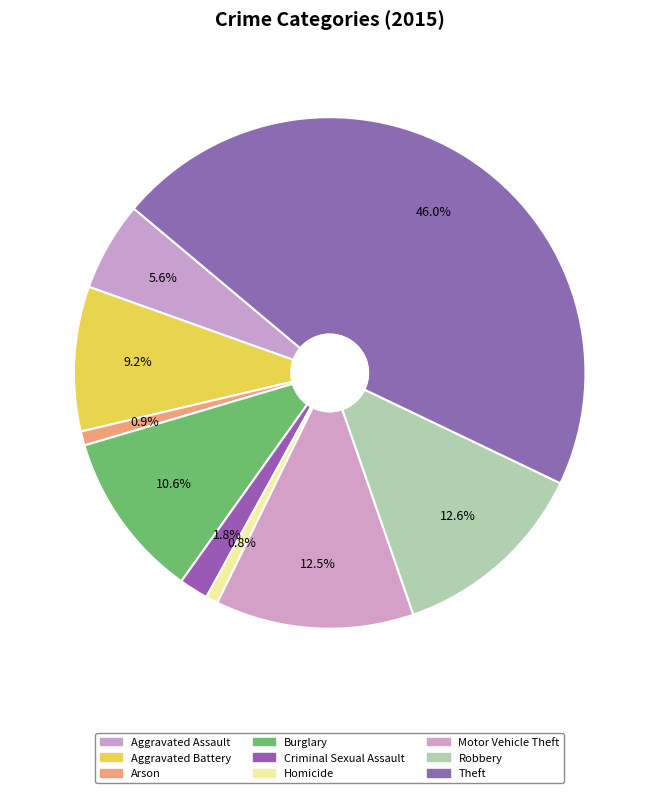

To the nearest percent, what is the average slice percentage?

11%